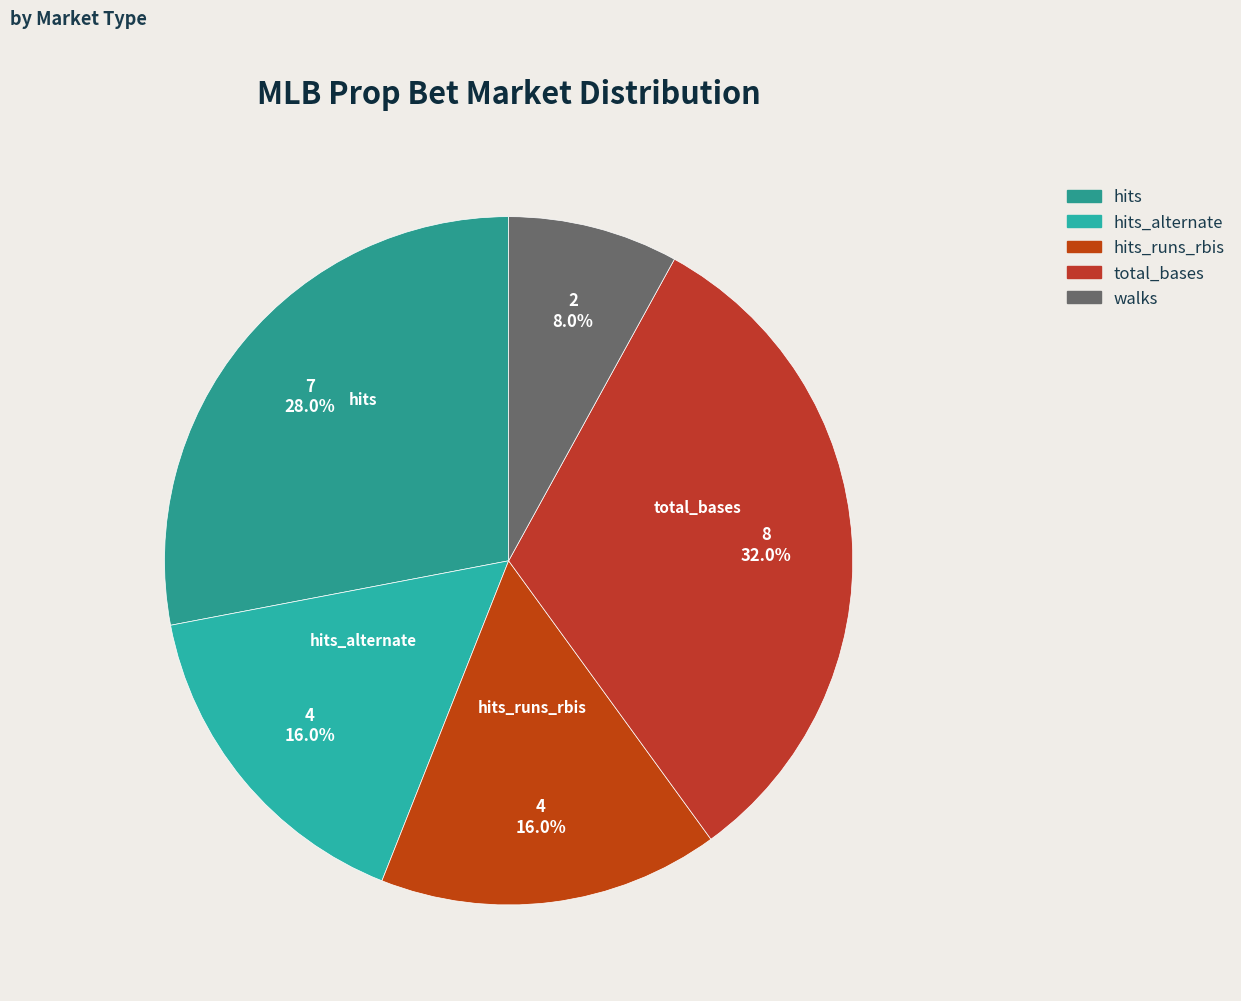

Does any single category account for the majority?

No